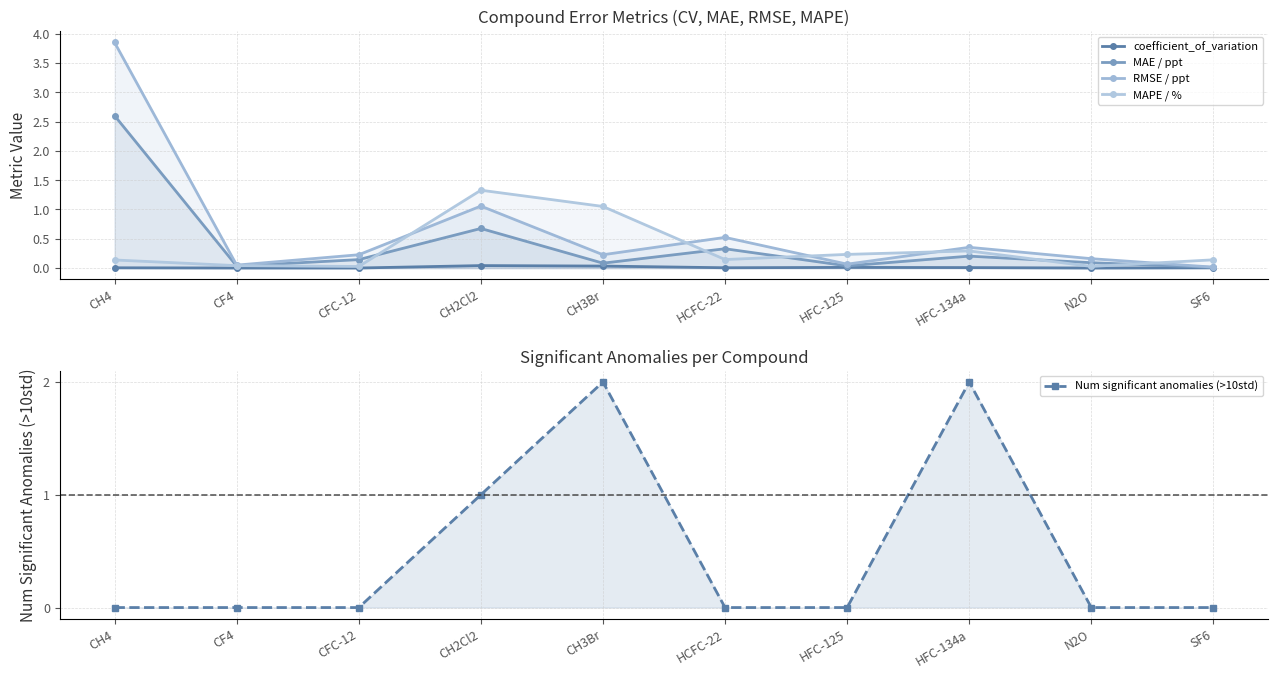

What is the average value of the Num significant anomalies (>10std) series?

0.5